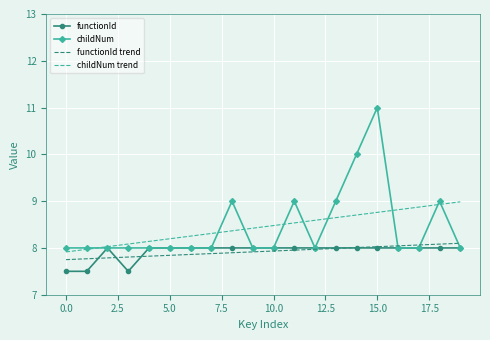

Which series has the largest range (max minus min)?

childNum